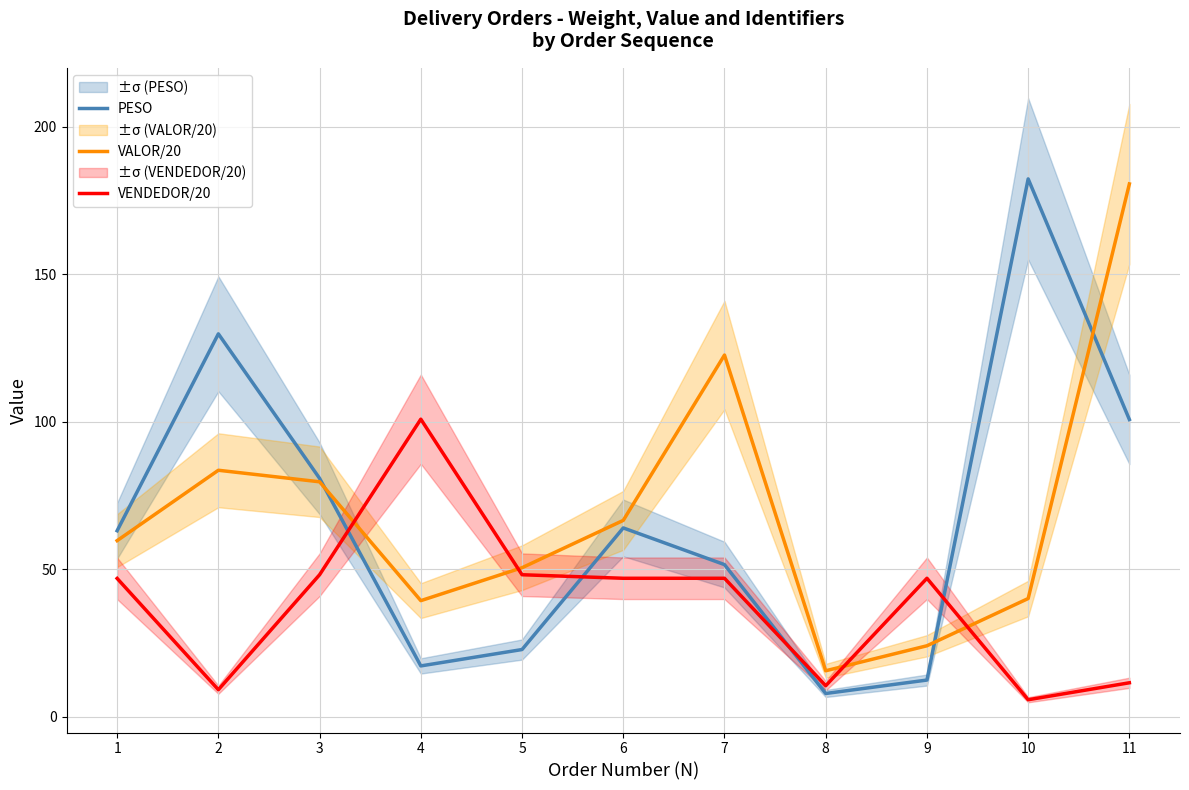

At which label does VALOR/20 first exceed 59?

1